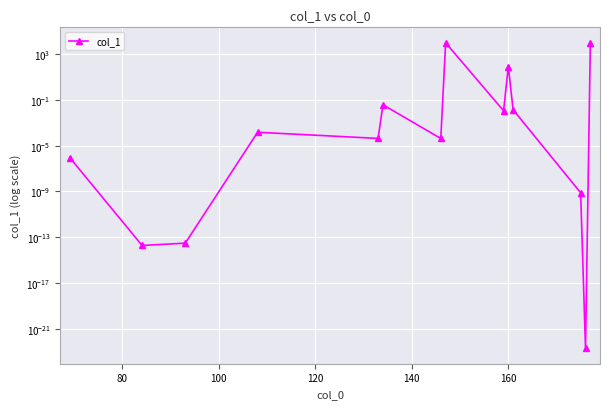

The chart shows a value of 0.0 at 10. True or false?

False